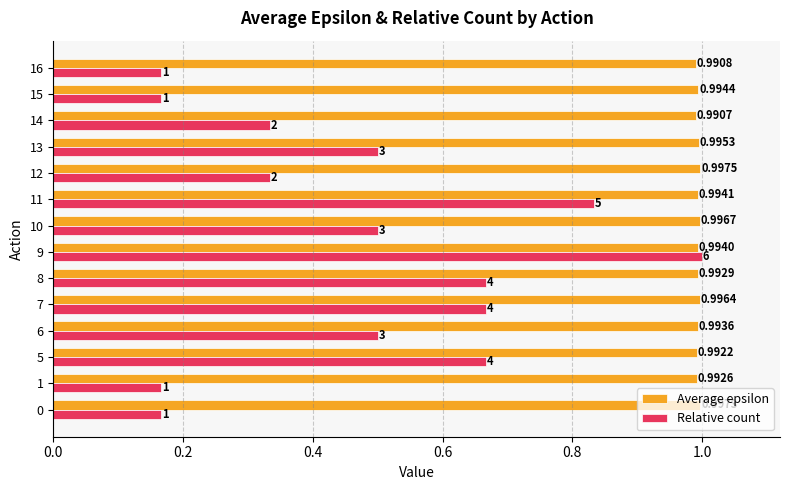

Is the value of Average epsilon at 10 greater than the value of Relative count at 10?

Yes